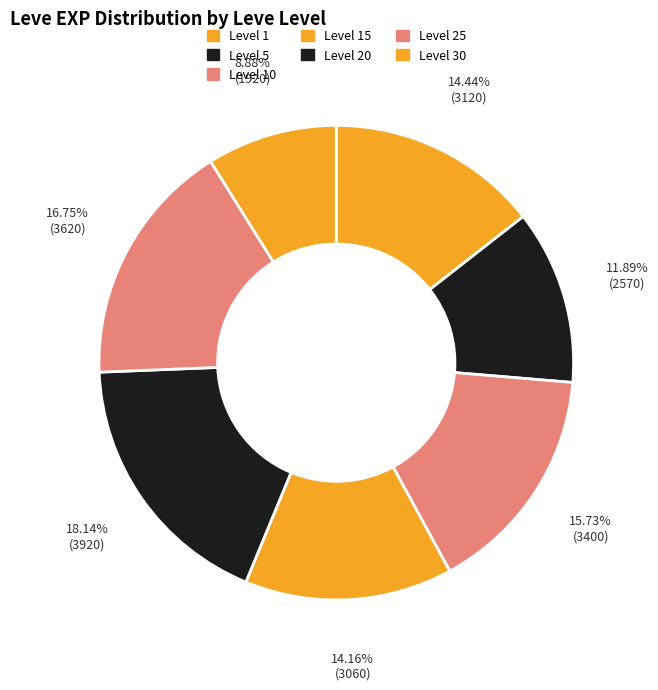

How many slices are in this pie chart?

7